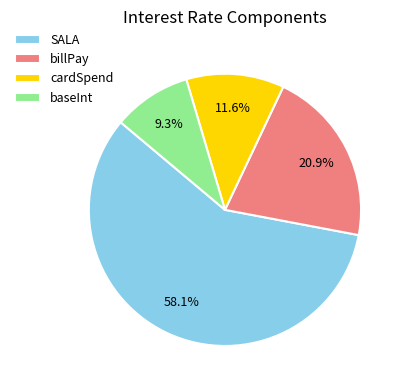

Which slice represents more than half of the pie?

SALA